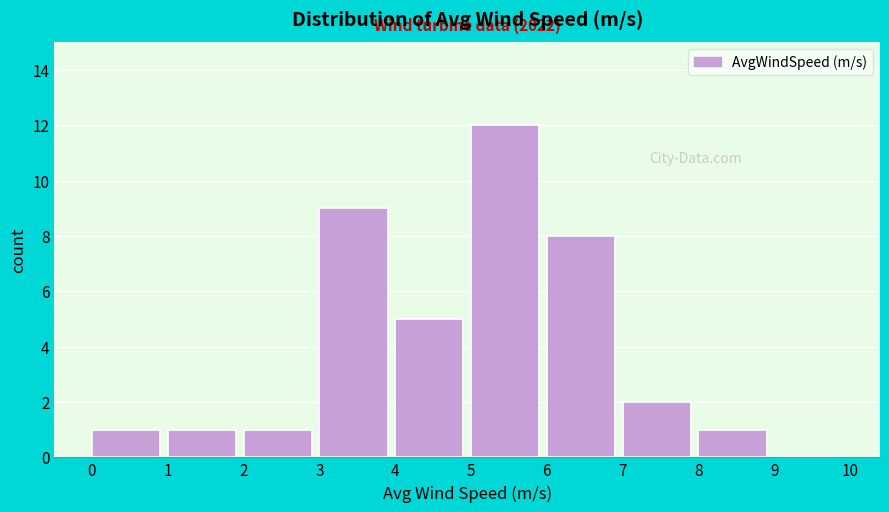

Over which range of the x-axis is the bar tallest?

5 to 6